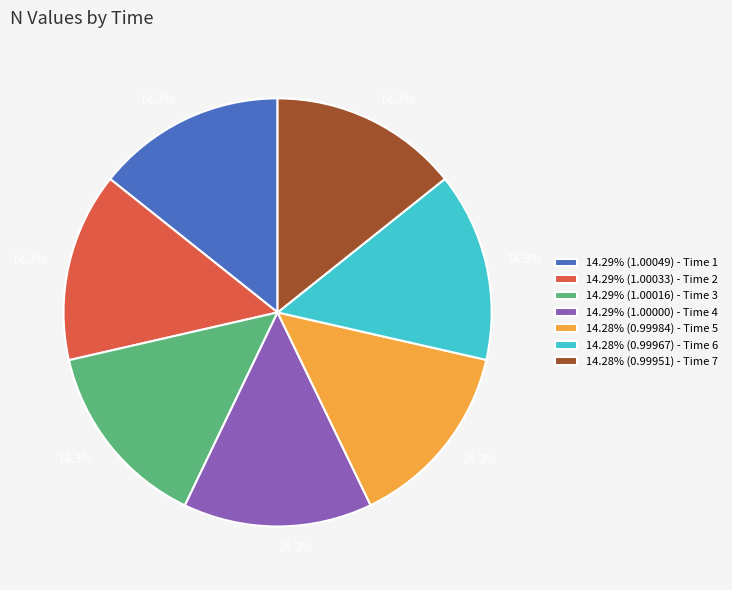

Combined, do 14.28% (0.99984) - Time 5 and 14.29% (1.00000) - Time 4 account for over 50%?

No